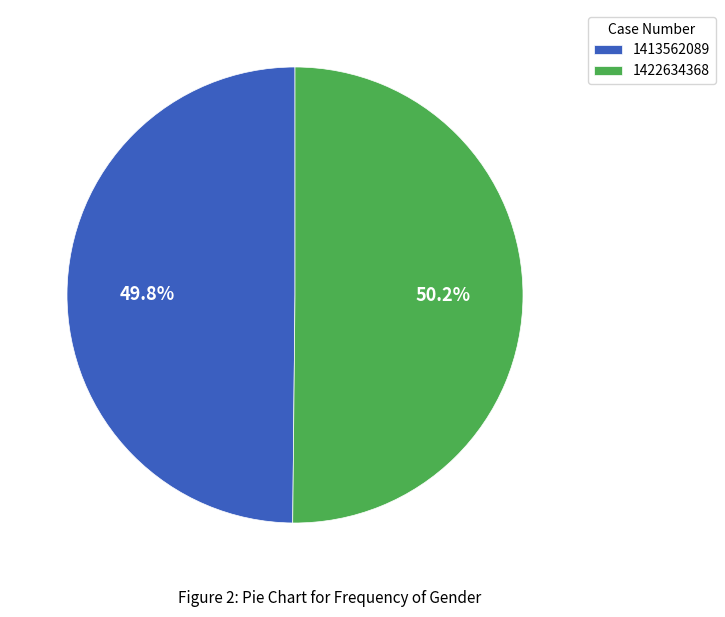

What is the ratio of the value at 1413562089 to the value at 1422634368?

1.0